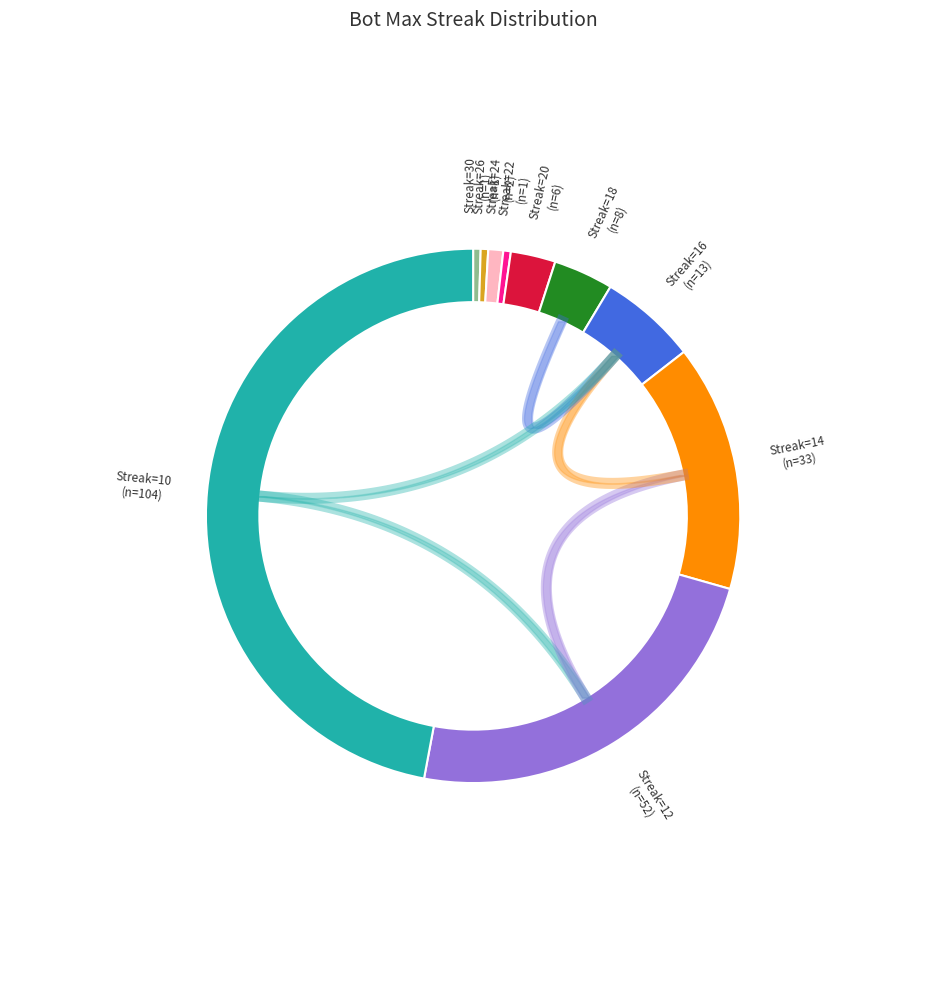

The 22 slice represents 1% of the pie. True or false?

False